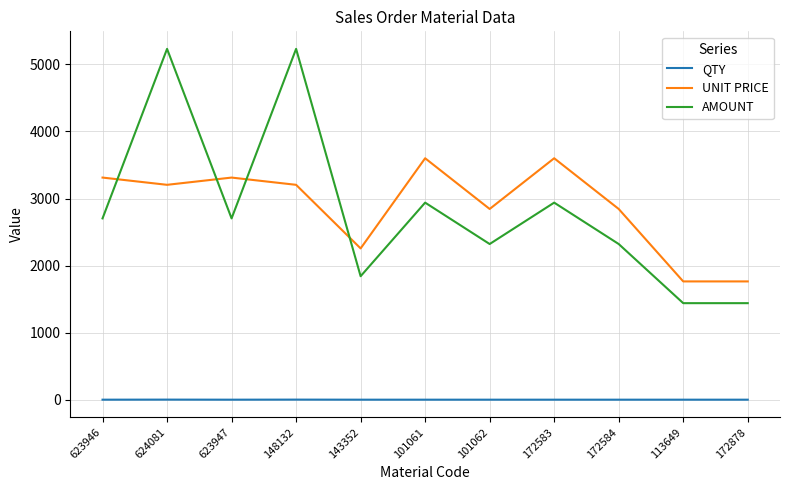

At 172583, list the series in order from largest to smallest.

UNIT PRICE, AMOUNT, QTY